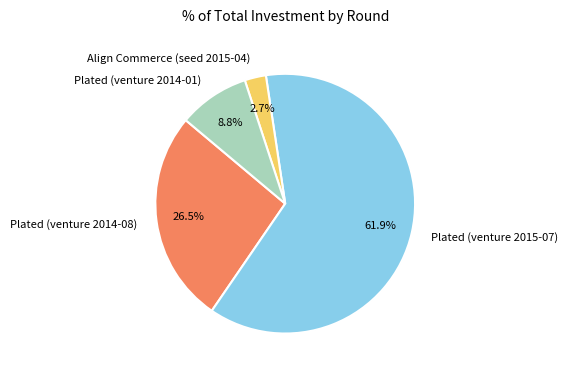

Between Plated (venture 2014-08) and Plated (venture 2014-01), which is larger?

Plated (venture 2014-08)